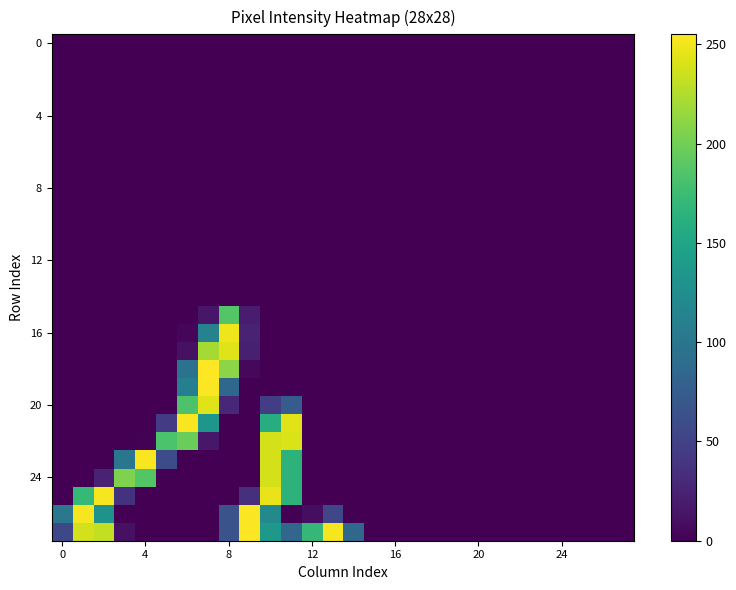

At how many categories does at least one series exceed 46?

15